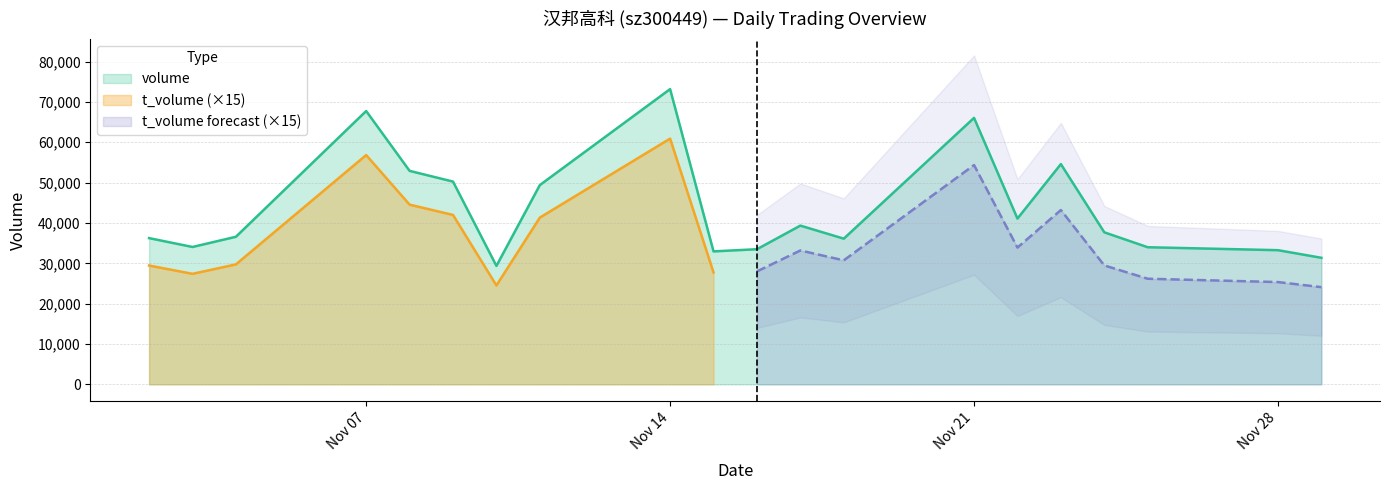

List the labels in order of t_volume value, largest first.

2022-11-14, 2022-11-07, 2022-11-21, 2022-11-08, 2022-11-23, 2022-11-09, 2022-11-11, 2022-11-22, 2022-11-17, 2022-11-18, 2022-11-04, 2022-11-24, 2022-11-02, 2022-11-16, 2022-11-15, 2022-11-03, 2022-11-25, 2022-11-28, 2022-11-10, 2022-11-29